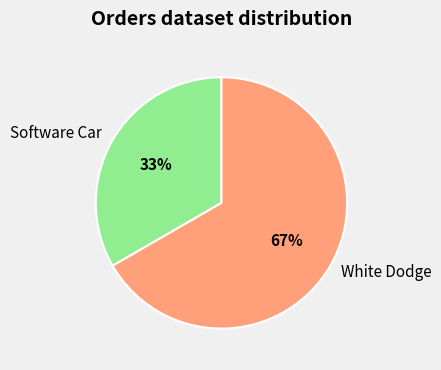

How many slices are in this pie chart?

2